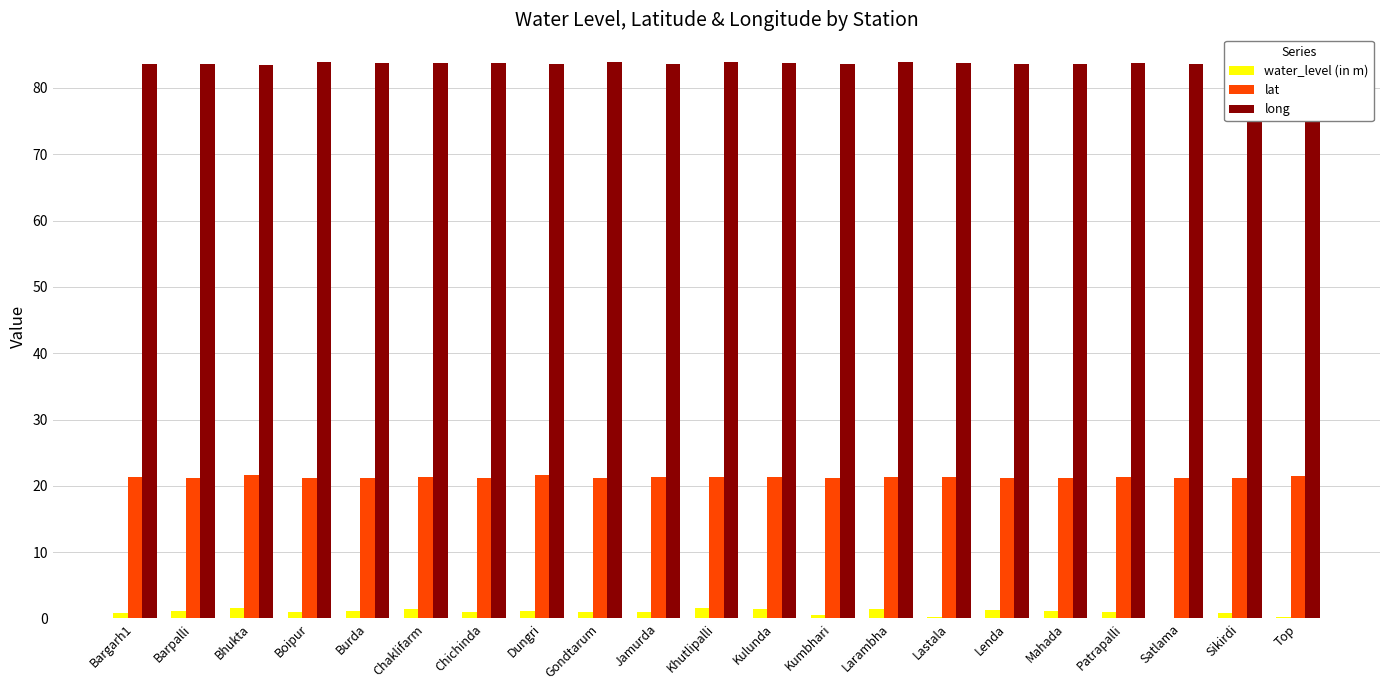

Which series has the largest total across all categories?

long